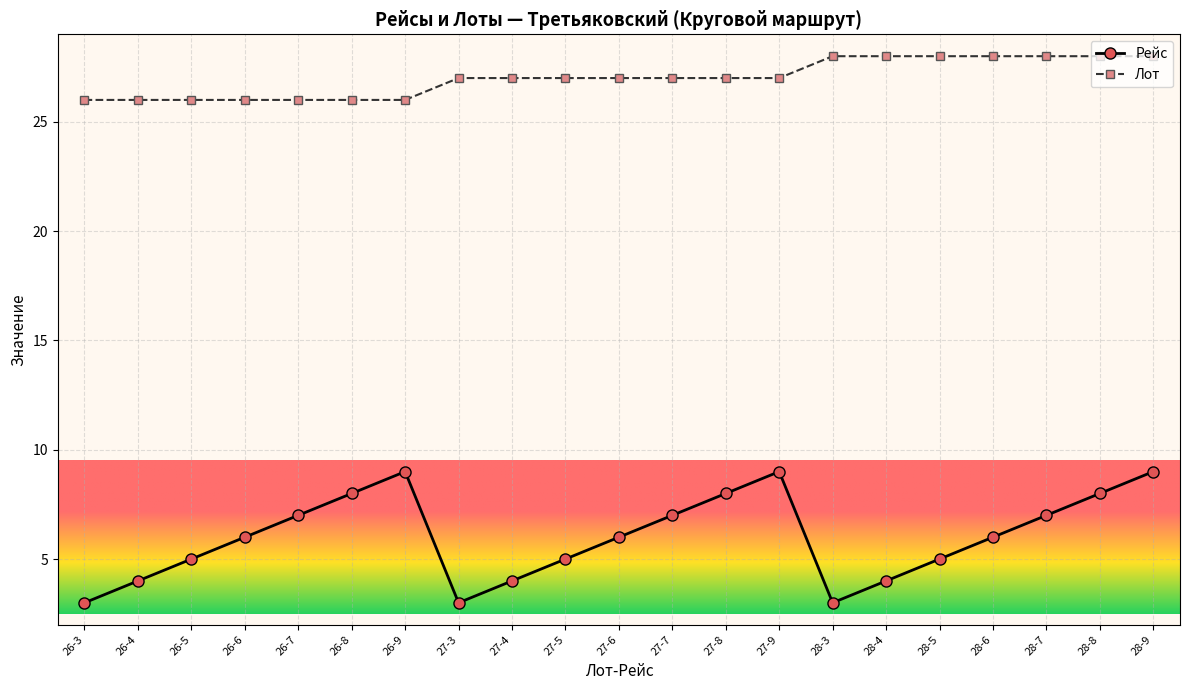

What is the maximum value shown in the chart?

28